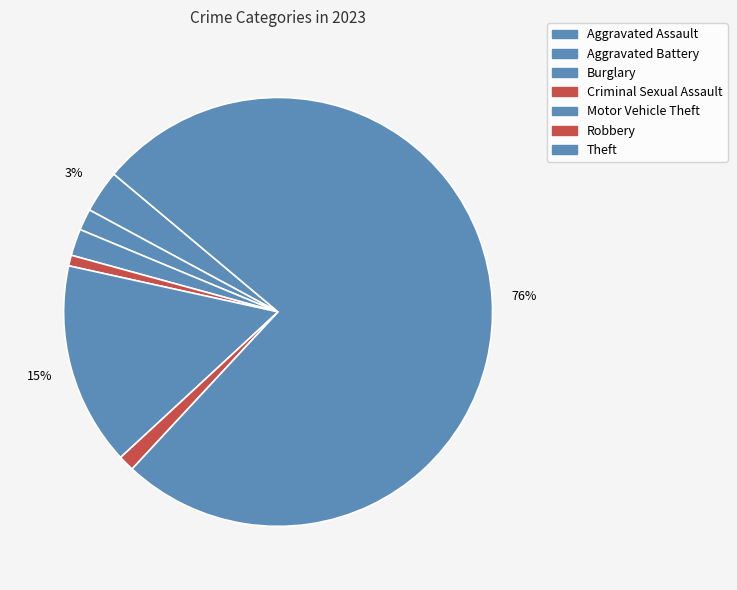

What is the total percentage of Motor Vehicle Theft and Burglary?

17.3%